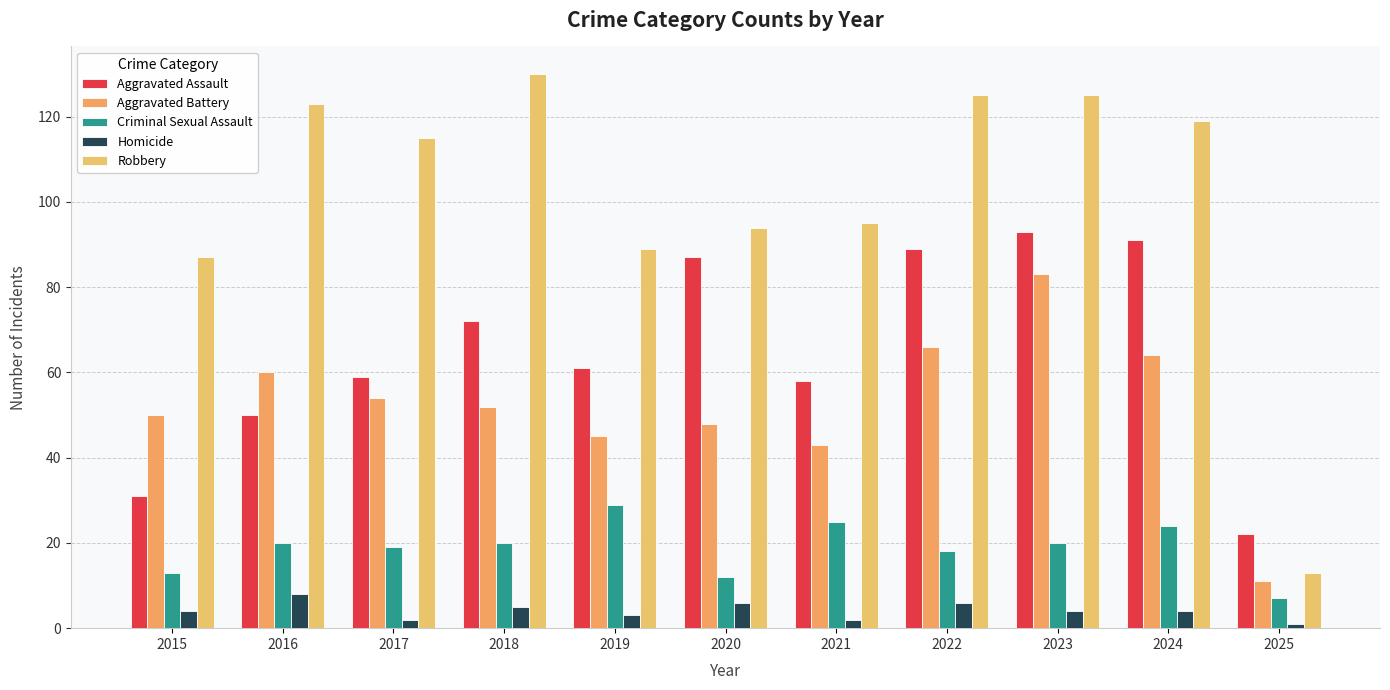

Rank the series by their maximum value, from lowest to highest.

Homicide, Criminal Sexual Assault, Aggravated Battery, Aggravated Assault, Robbery